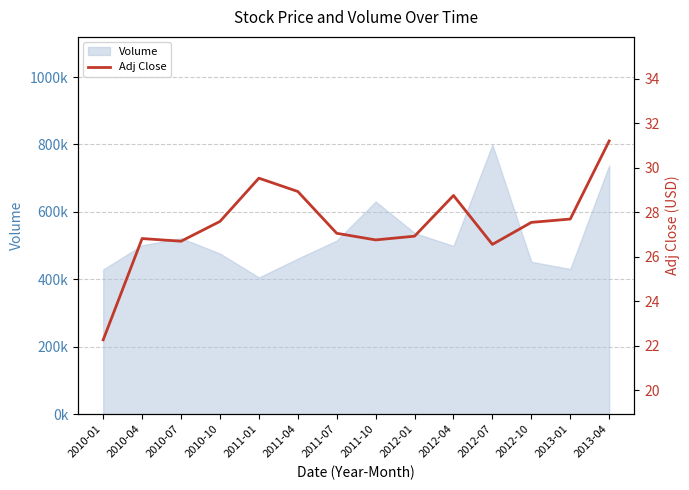

What is the maximum value shown in the chart?

31.2